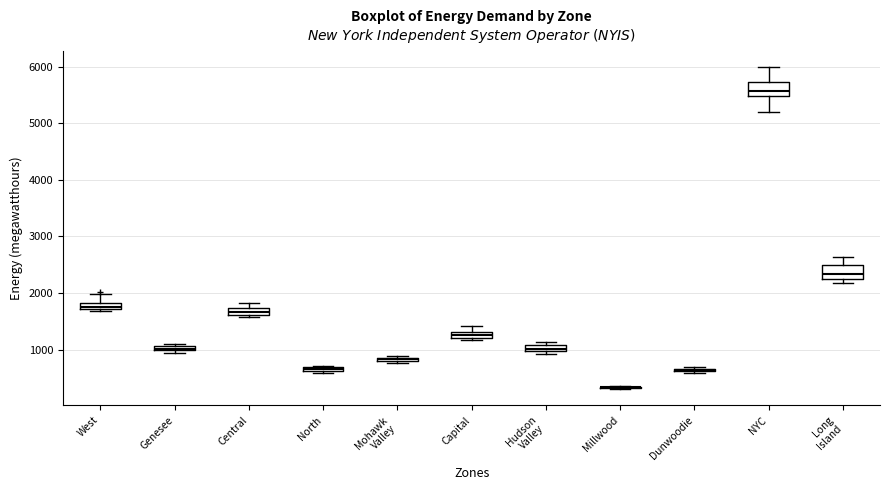

Where is the lower edge of the box for North on the y-axis? The values are not printed on the chart, so give them approximately, as read against the axis.

600